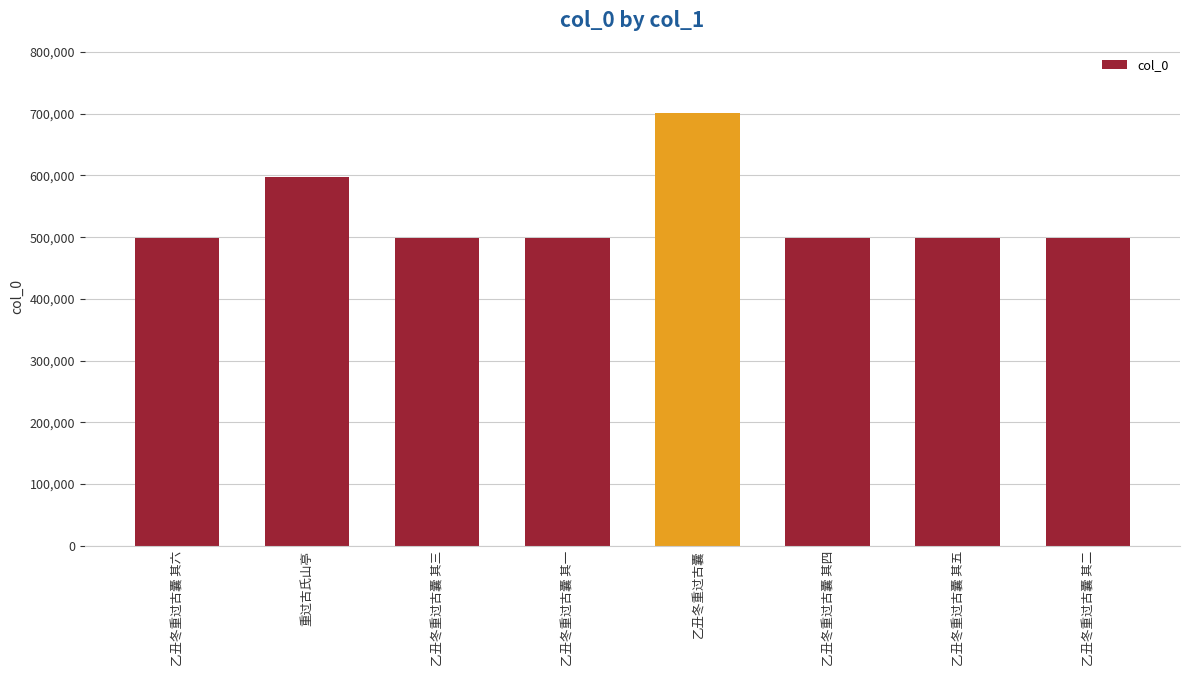

What is the maximum value shown in the chart?

701370